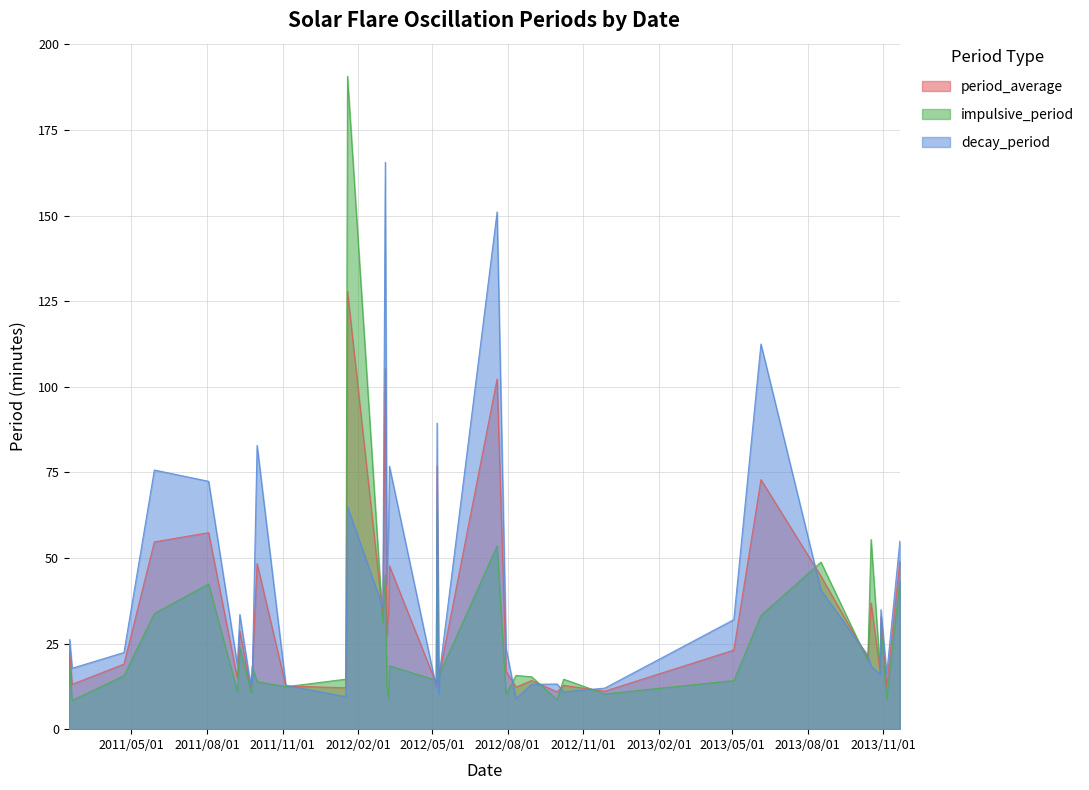

How many intersections are there between impulsive_period and period_average?

16